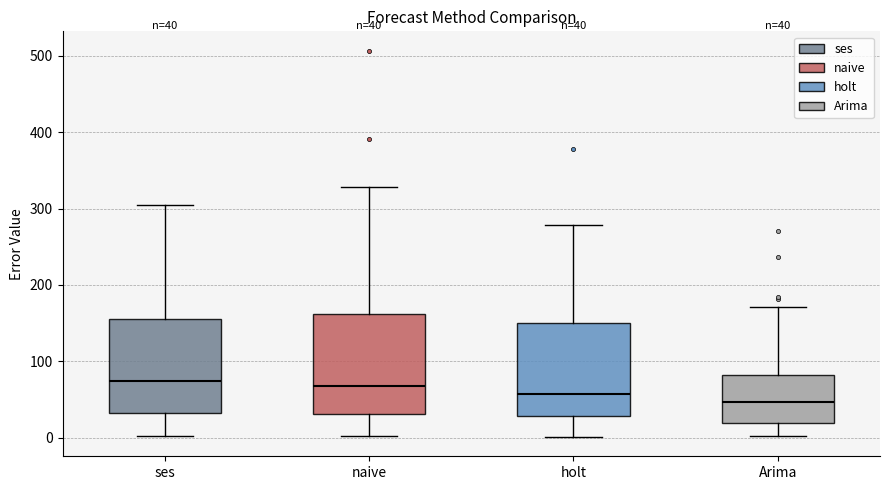

Which box has the lowest median line?

Arima